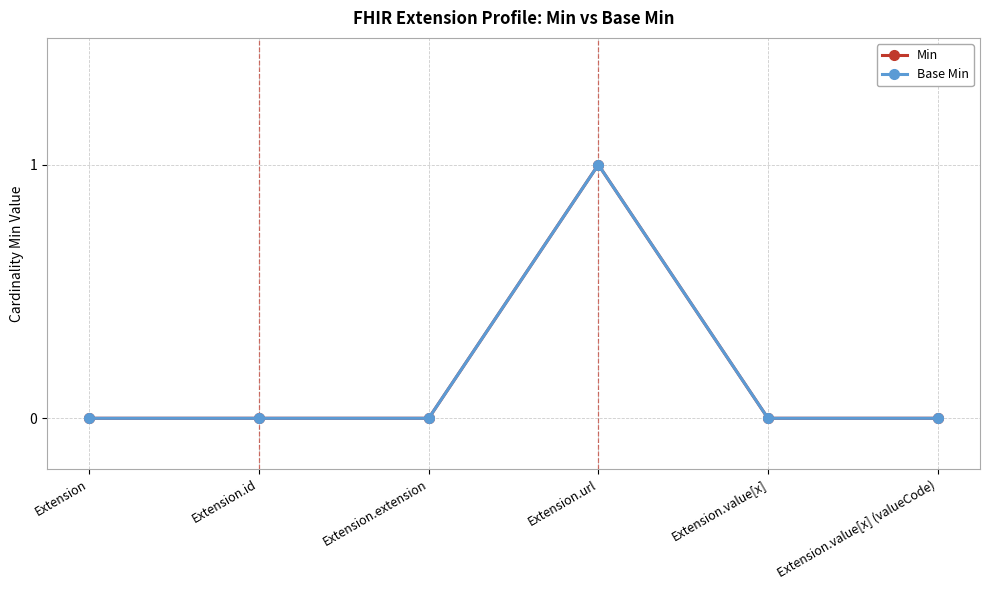

Is it true that Min equals 0 at Extension.id?

True